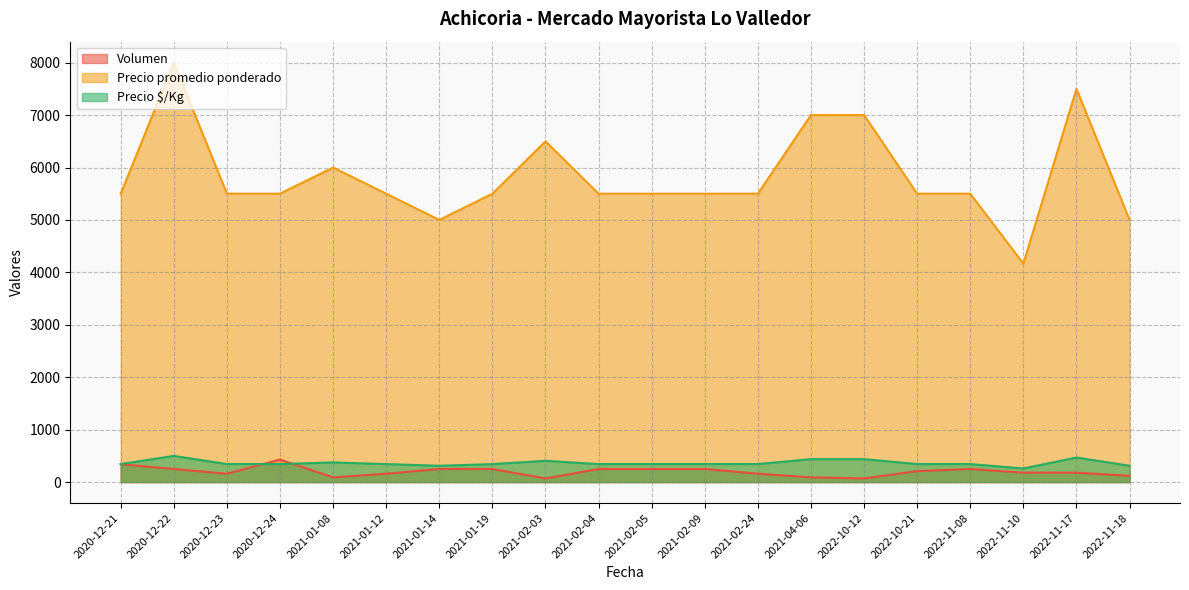

In Precio $/Kg, how many points are higher than both neighbors (excluding endpoints)?

4